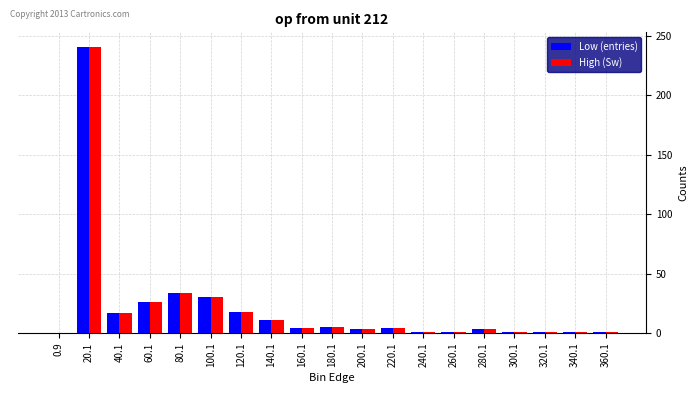

How many distinct data groups are displayed?

2